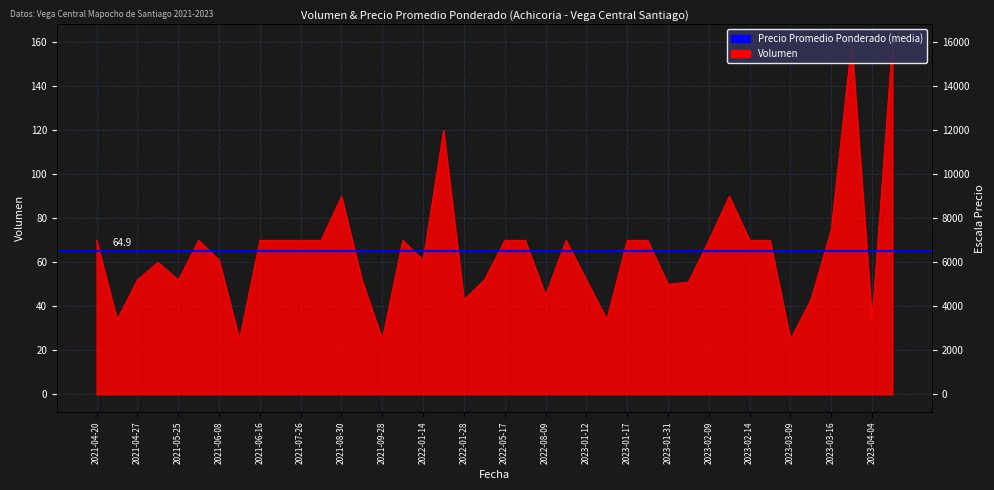

True or false: there are more than 2 points higher than both neighbors.

True